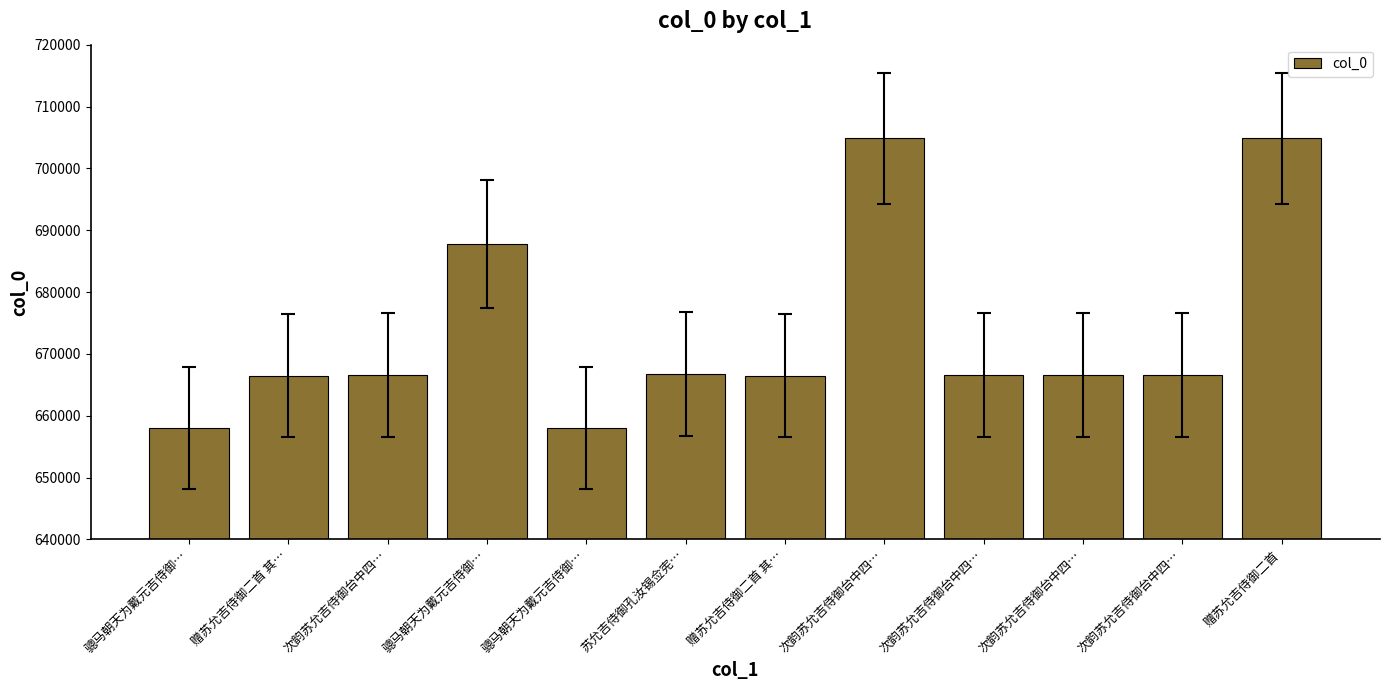

Is it true that the value at 骢马朝天为戴元吉侍御… is 658084?

True